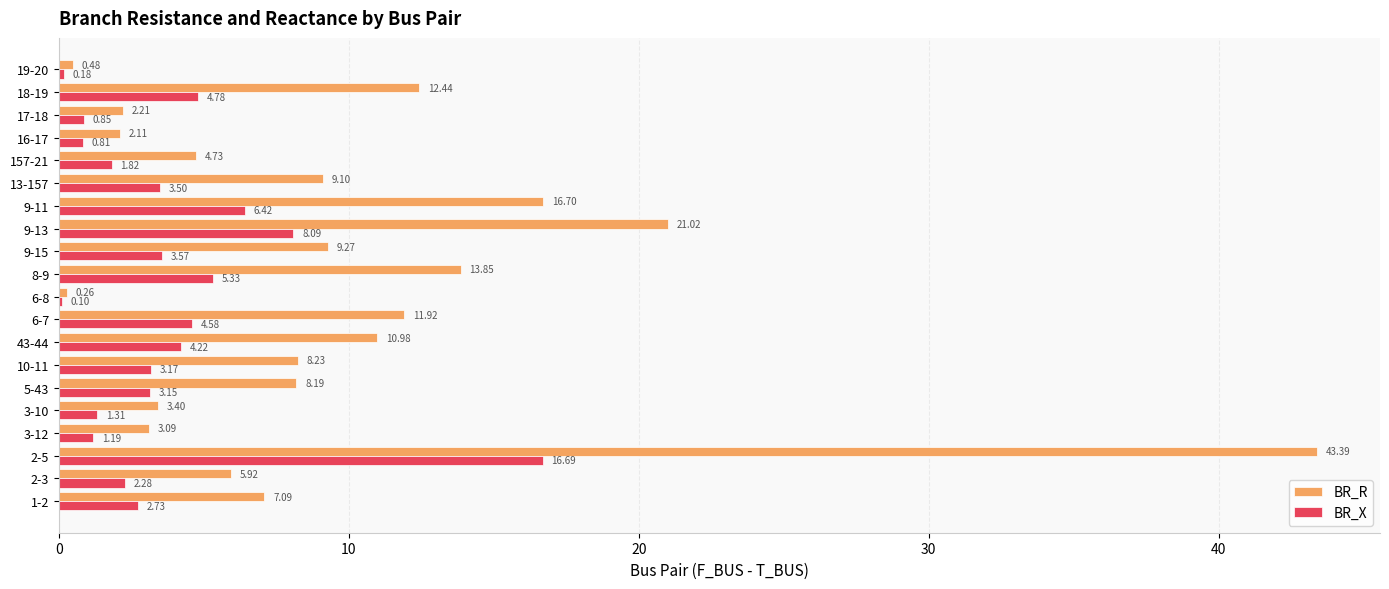

Is the value of BR_R at 157-21 greater than the value of BR_X at 157-21?

Yes